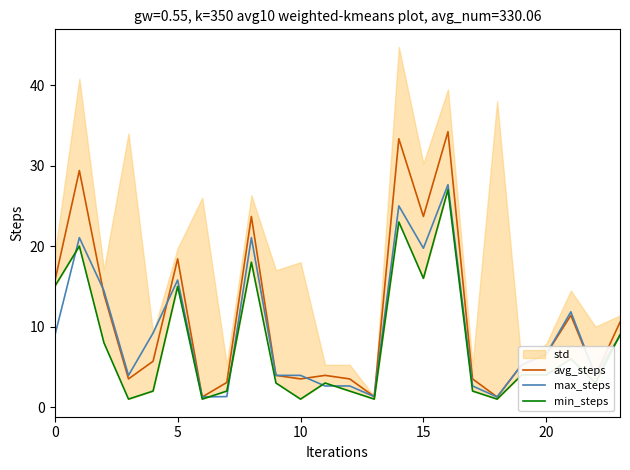

What is the sum of the max_steps values at 0 and 10?

12.8